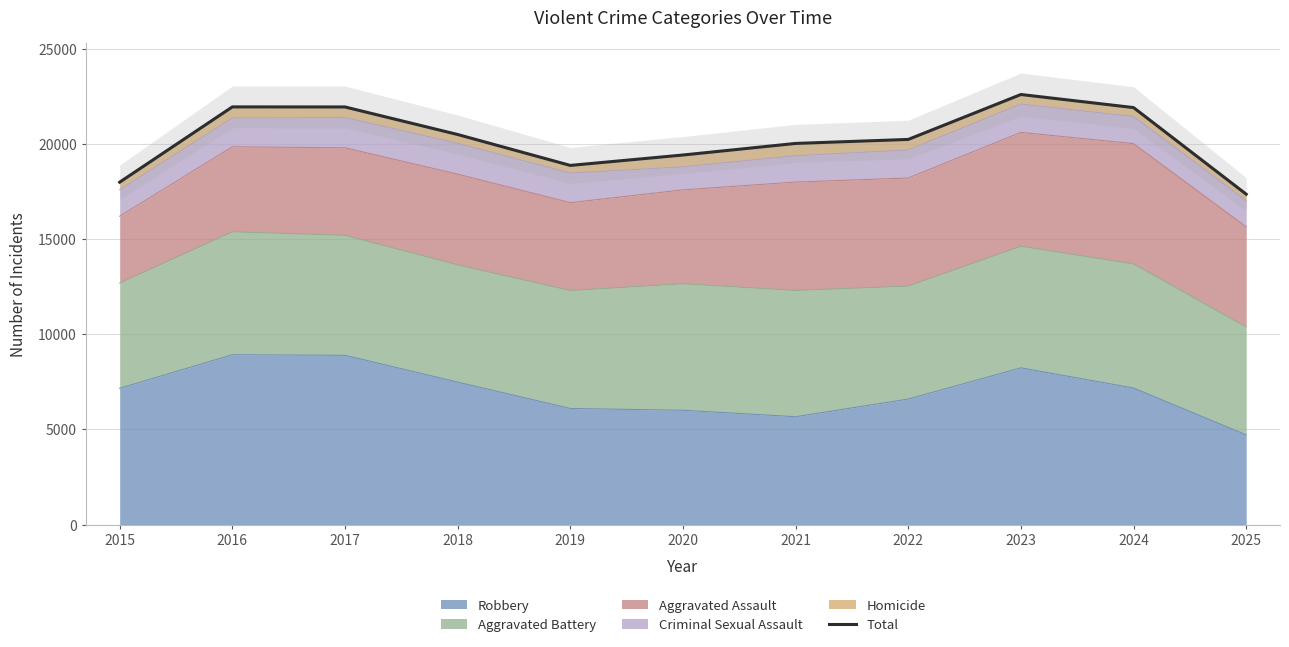

Count the number of data series in this chart.

1